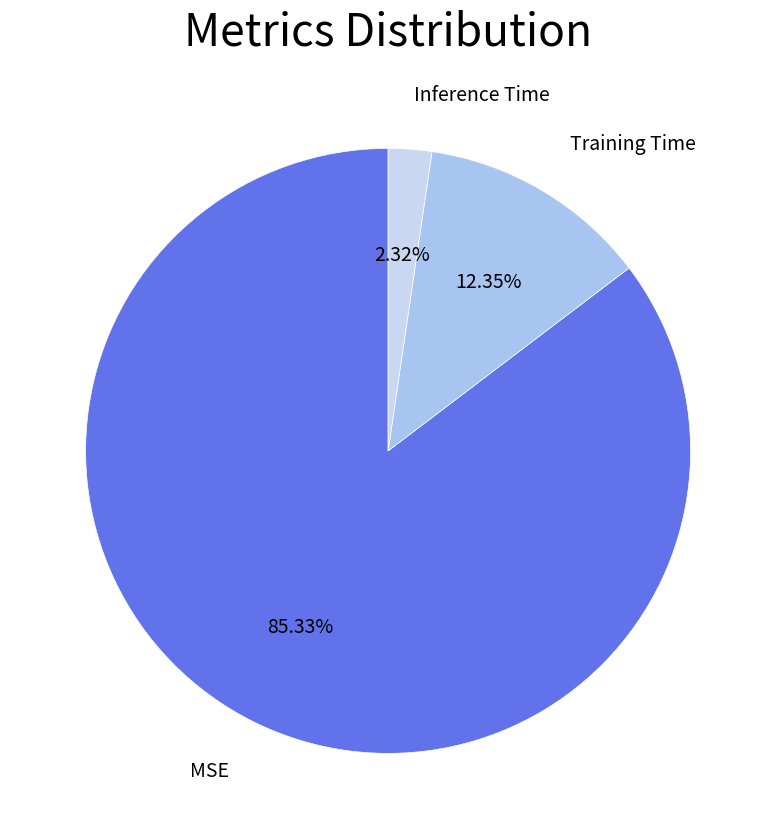

Which has a higher value, MSE or Inference Time?

MSE